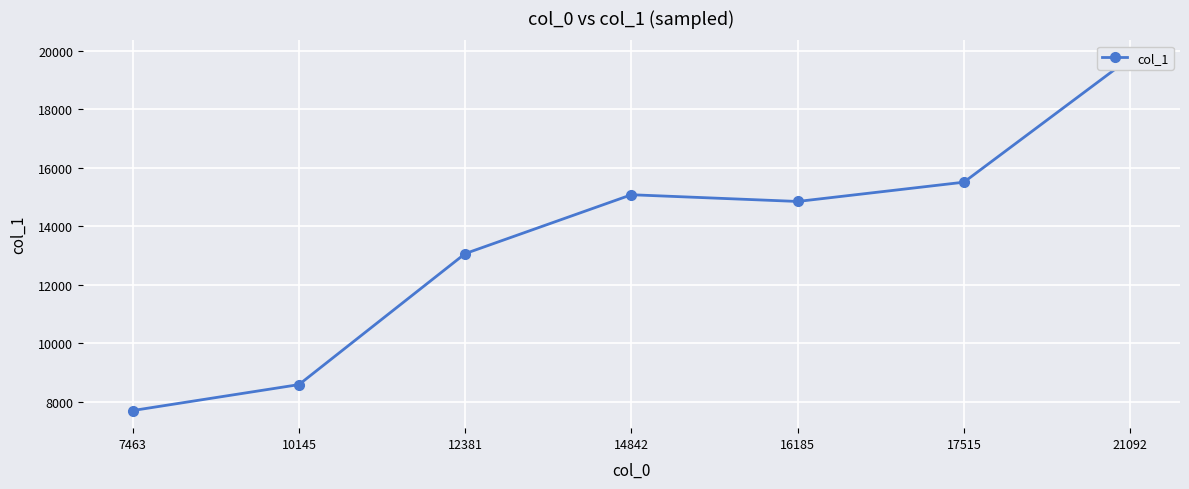

True or false: the data shows 23761 at 17515.

False